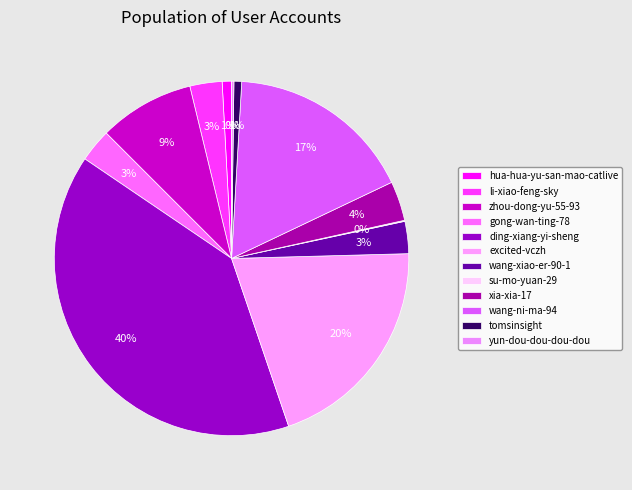

To the nearest percent, what is the difference between the largest and smallest slice percentages?

40%